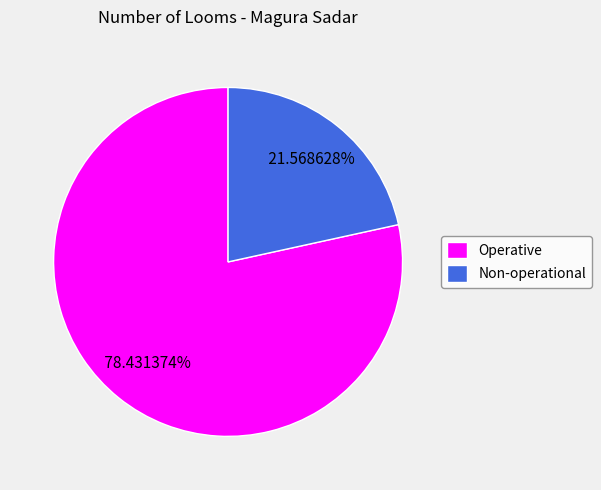

Approximately how many times larger is the value at Operative compared to Non-operational?

3.6